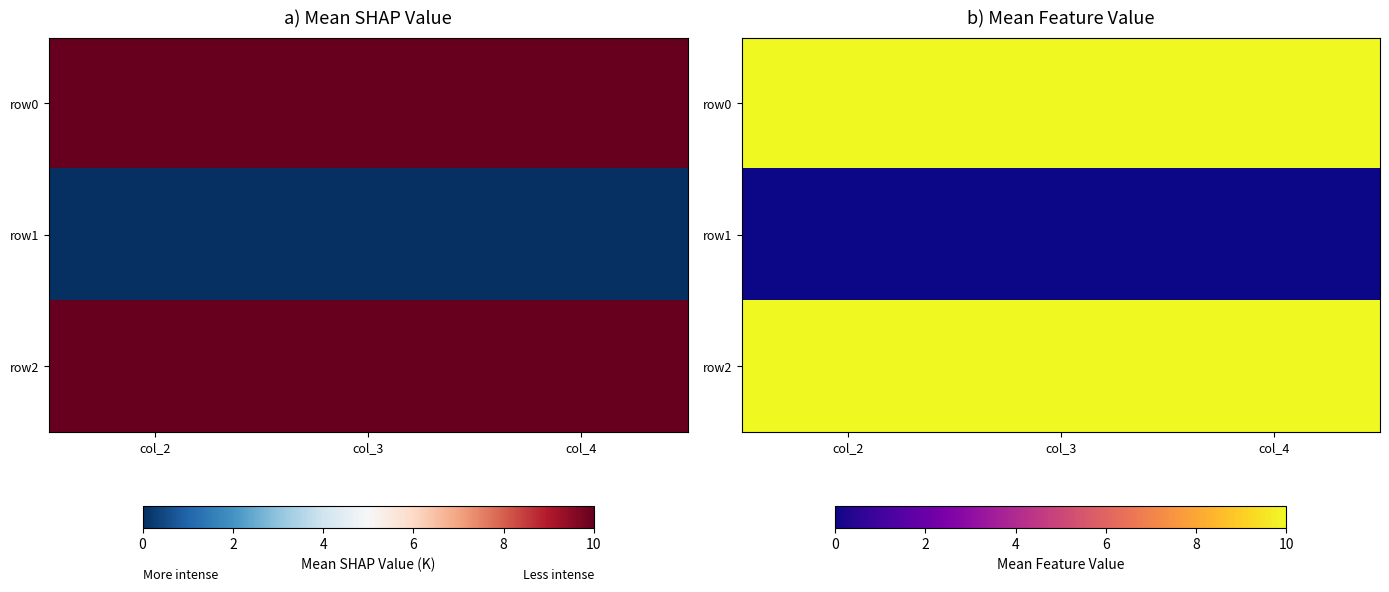

What is the sum of all row0 values?

30